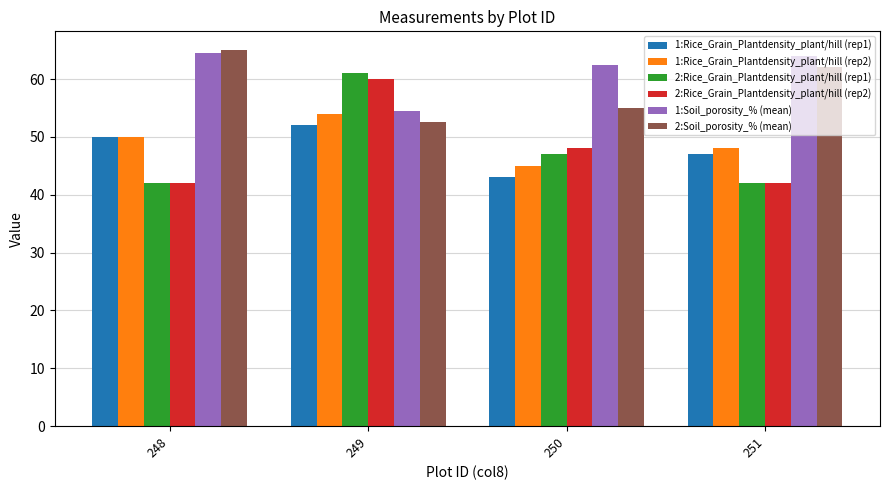

Reading left to right, extract all data points from this chart.

1:Rice_Grain_Plantdensity_plant/hill (rep1): 50.0	52.0	43.0	47.0
1:Rice_Grain_Plantdensity_plant/hill (rep2): 50.0	54.0	45.0	48.0
2:Rice_Grain_Plantdensity_plant/hill (rep1): 42.0	61.0	47.0	42.0
2:Rice_Grain_Plantdensity_plant/hill (rep2): 42.0	60.0	48.0	42.0
1:Soil_porosity_% (mean): 64.5	54.5	62.5	64.0
2:Soil_porosity_% (mean): 65.0	52.5	55.0	62.0